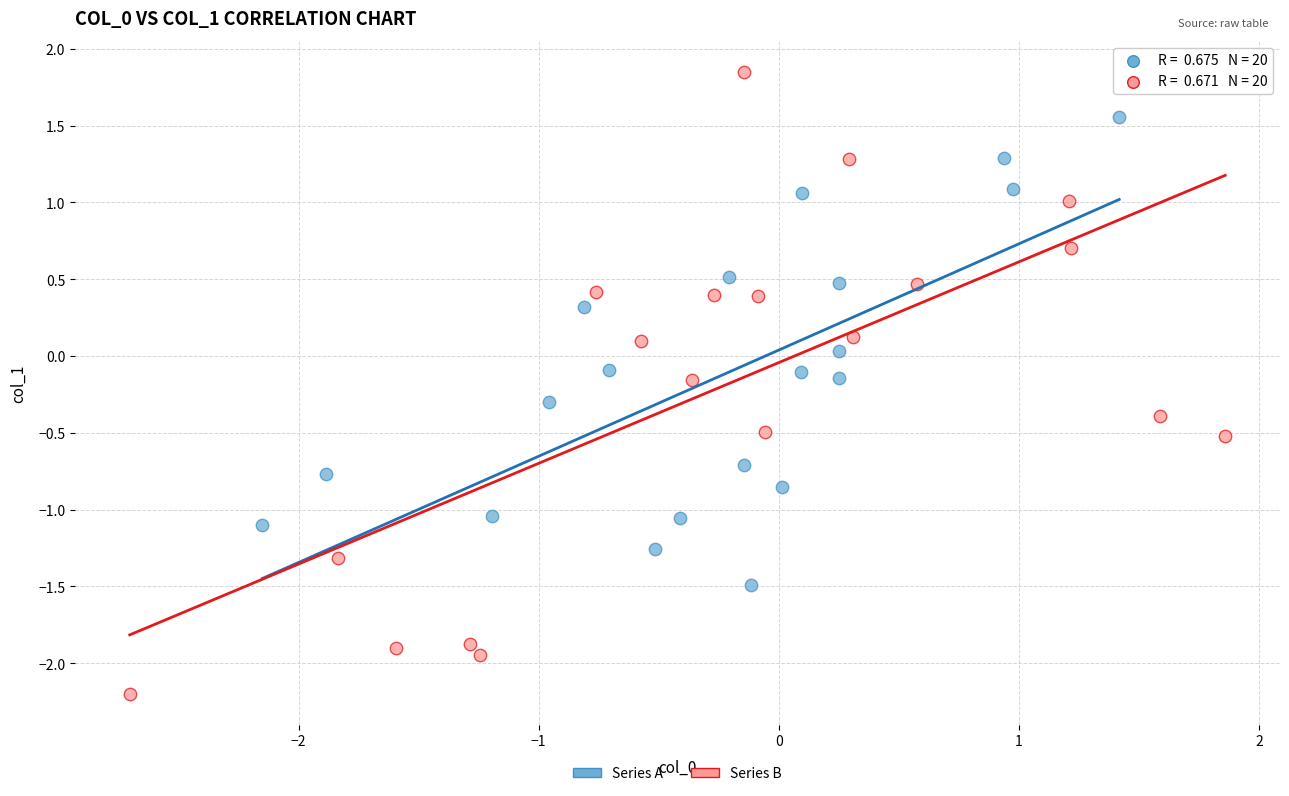

Which series contains the lowest Y value?

Series B